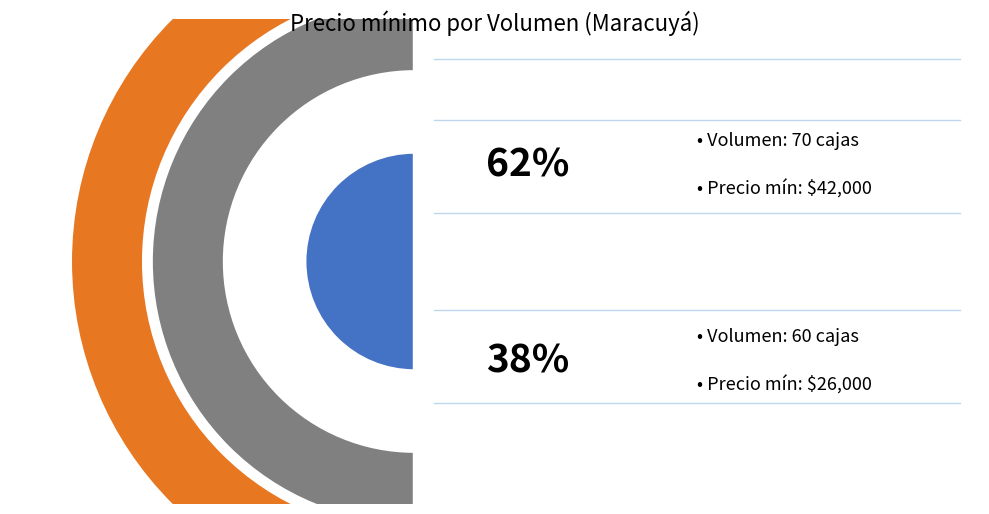

Rank the categories by value from lowest to highest.

60, 70